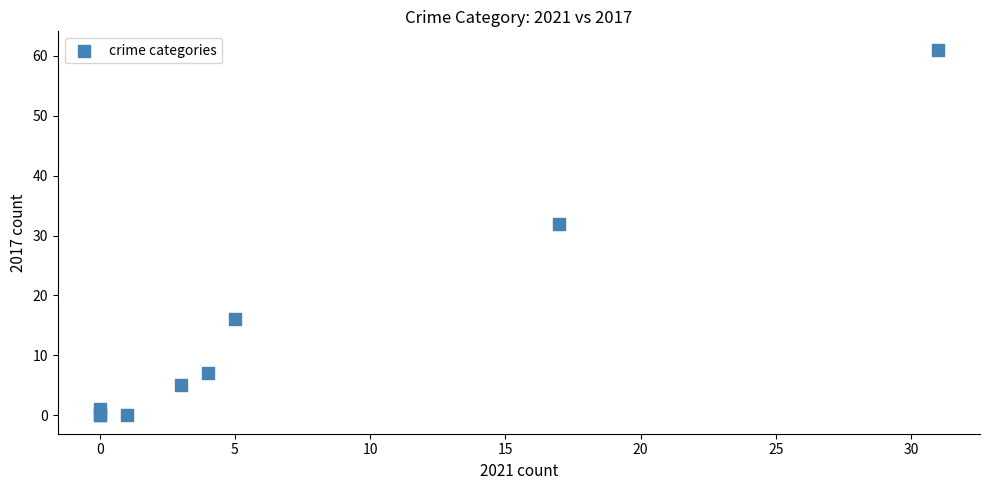

What Y value in the scatter plot is closest to 30?

32